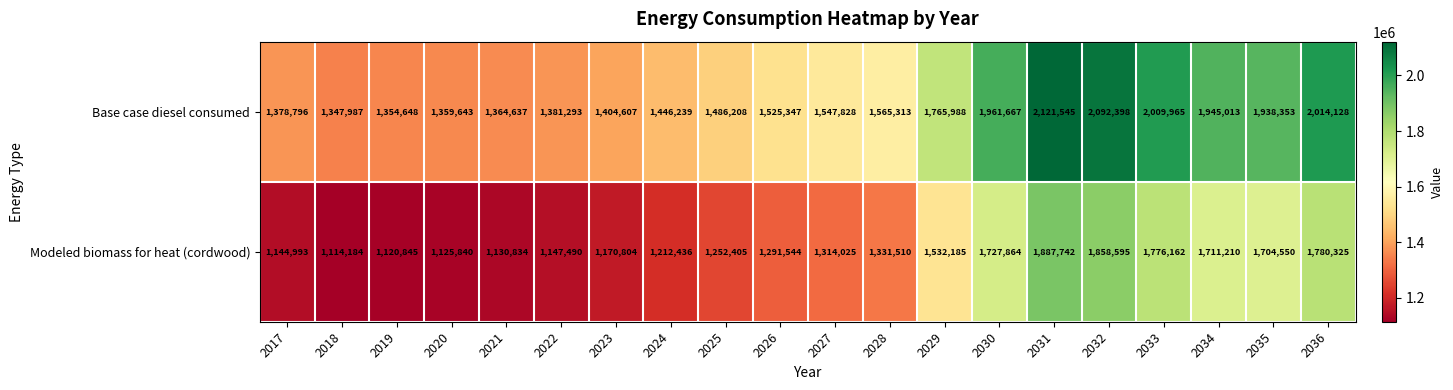

Rank the series at 2023 from lowest to highest value.

Modeled biomass for heat (cordwood), Base case diesel consumed